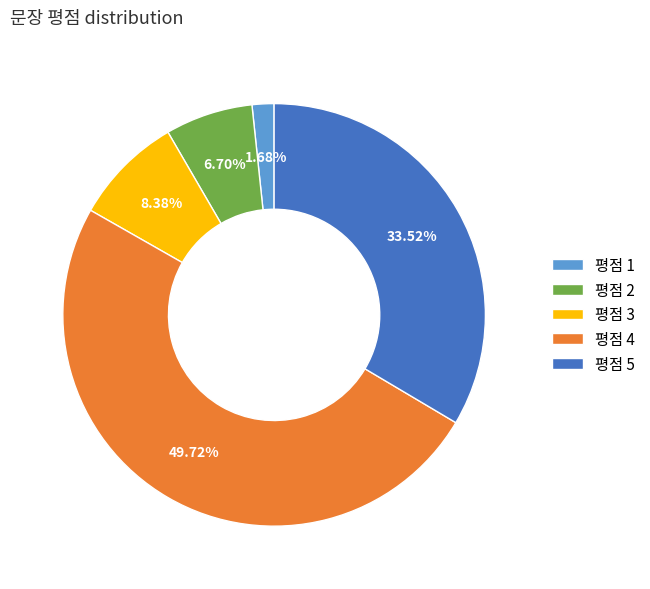

What is the largest slice in the pie chart?

평점 4